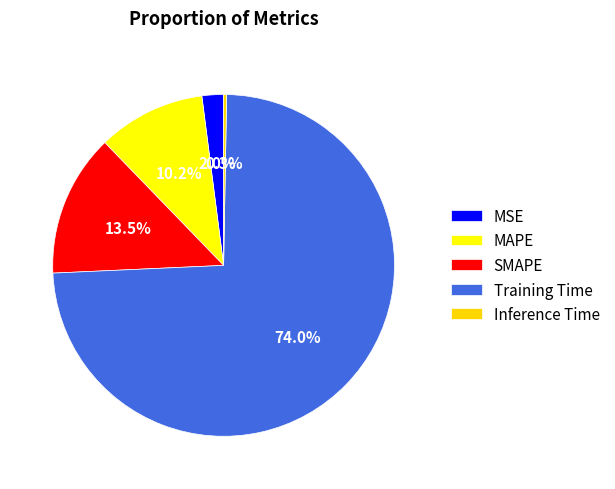

Is there a majority slice in this chart?

Yes